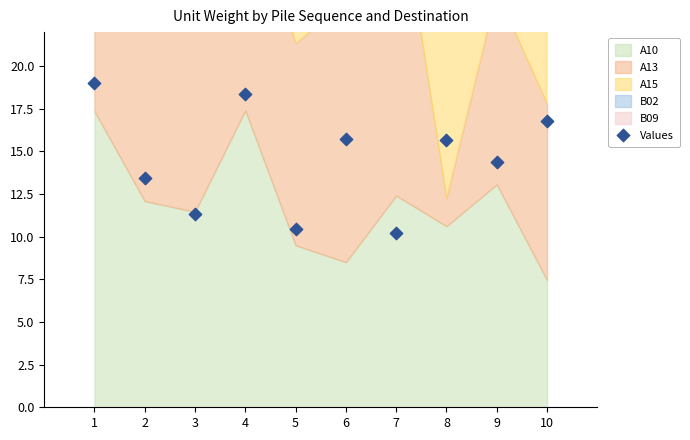

What is the average Y value?

14.5